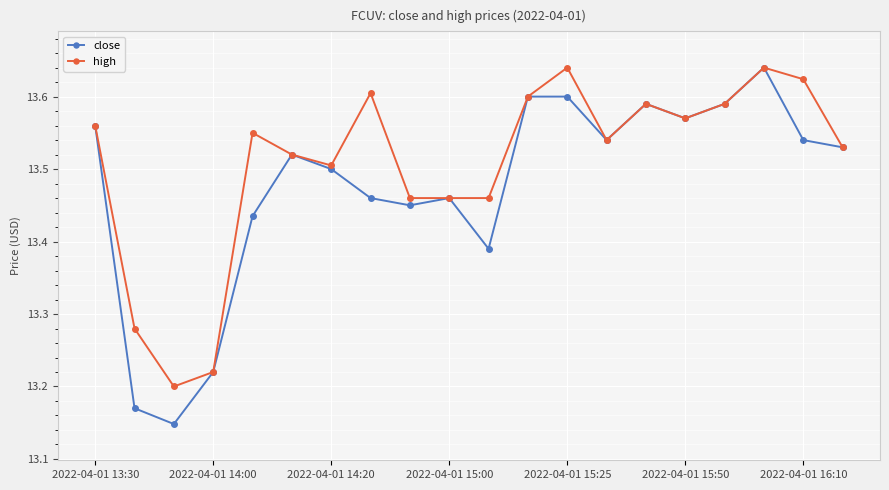

List the series in order of their overall mean, highest first.

high, close